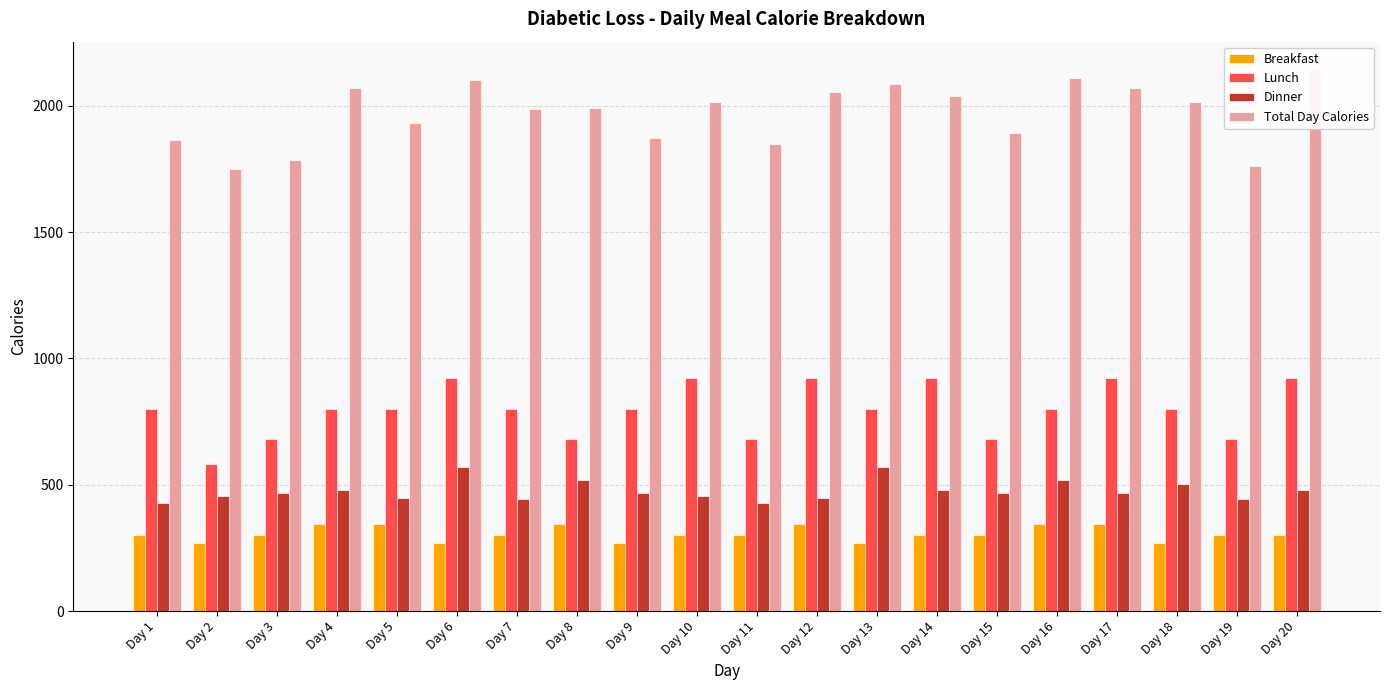

Where does the Dinner series first go above 466?

Day 4